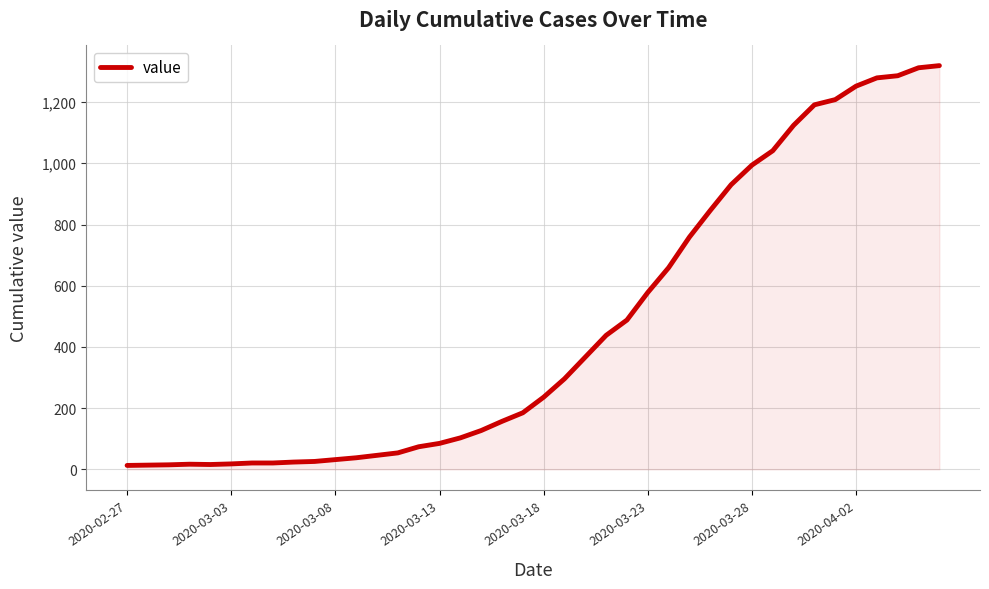

What is the difference between the maximum and minimum values?

1306